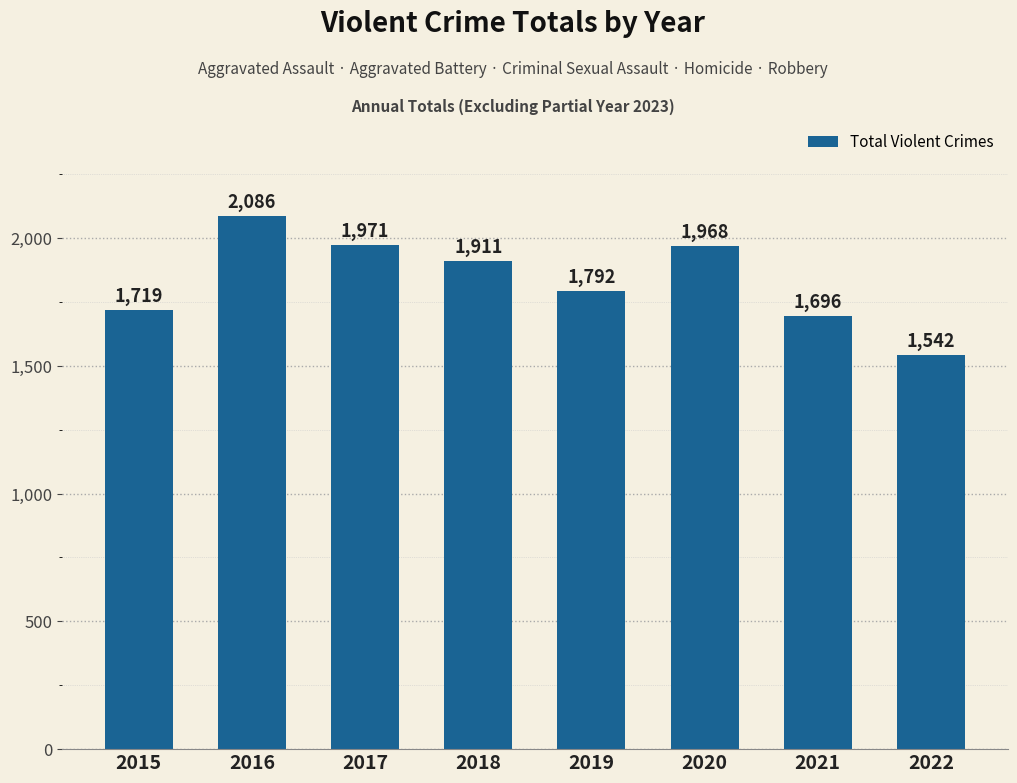

Rank the categories by value from highest to lowest.

2016, 2017, 2020, 2018, 2019, 2015, 2021, 2022